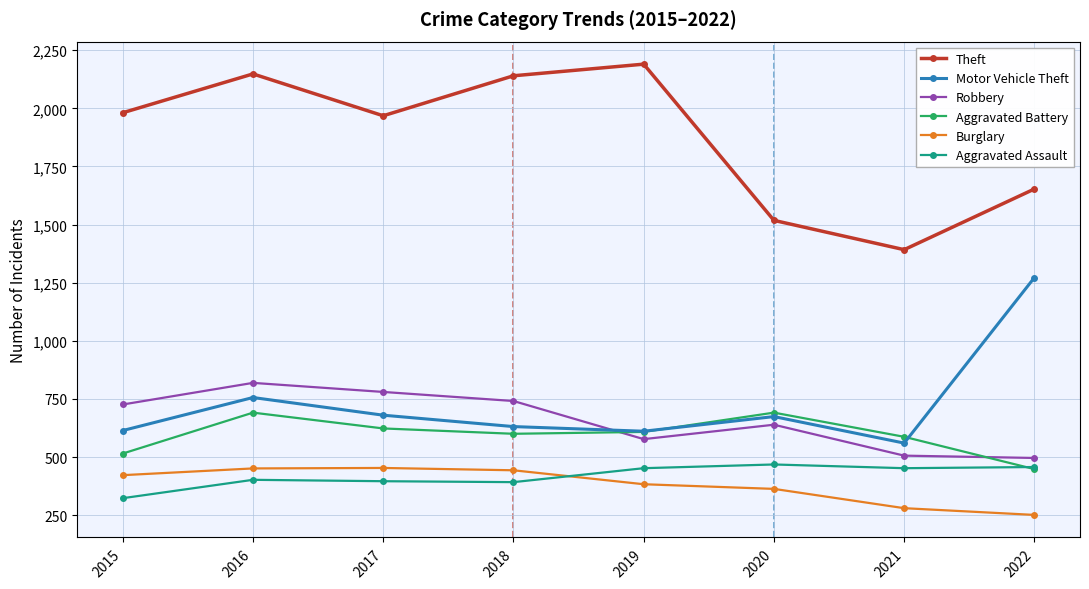

What is the average value of the Theft series?

1874